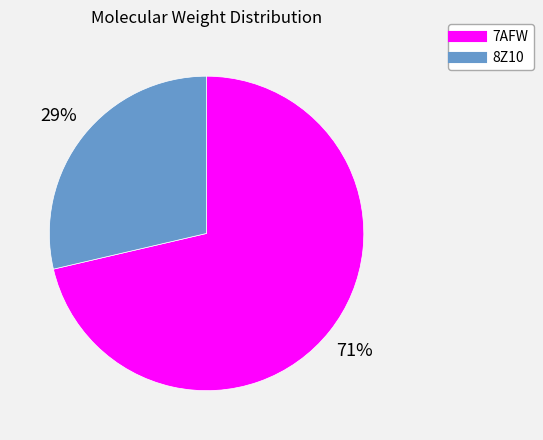

How many segments does this pie chart have?

2